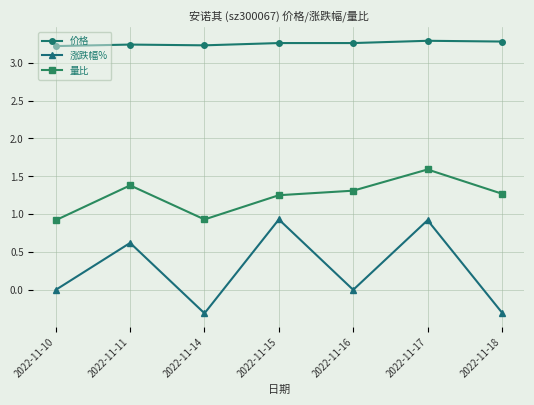

What is the sum of all 价格 values?

22.8